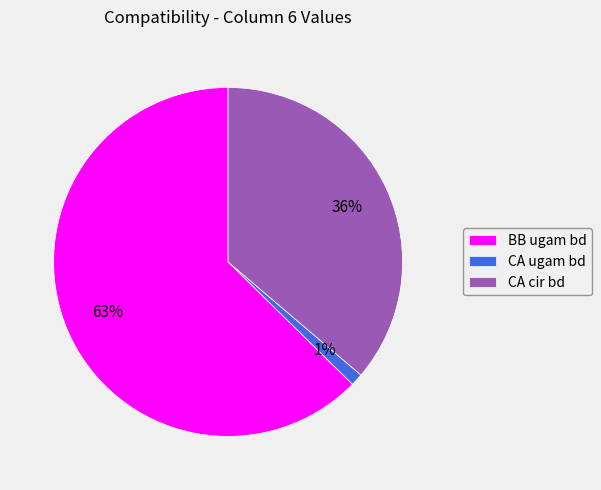

To the nearest percent, what percentage of the pie is CA ugam bd?

1%